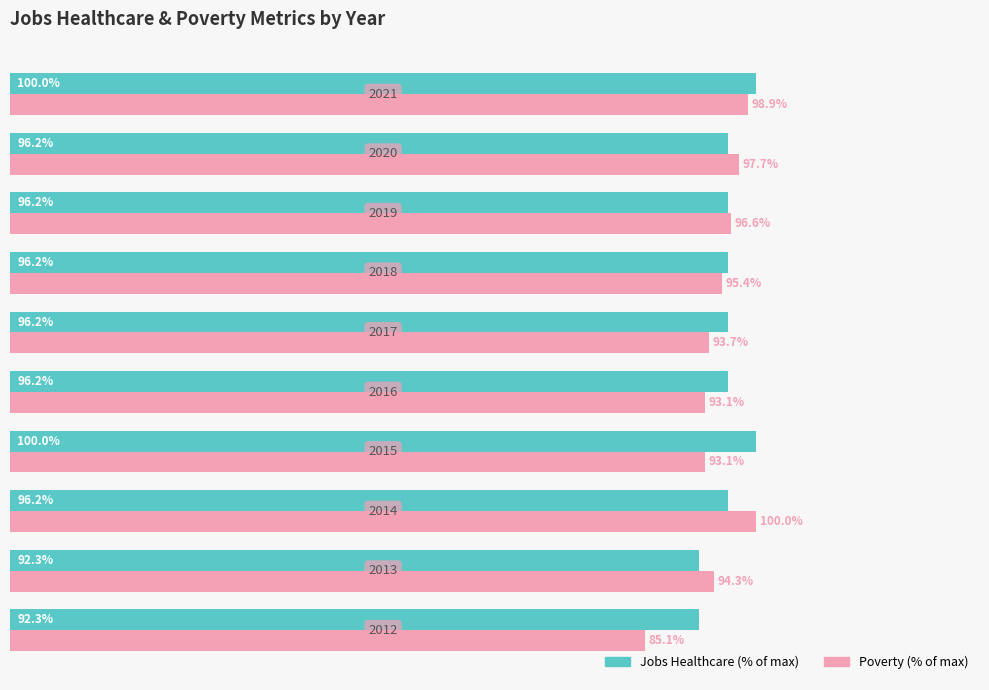

Which series has the widest spread of values?

Poverty (% of max)